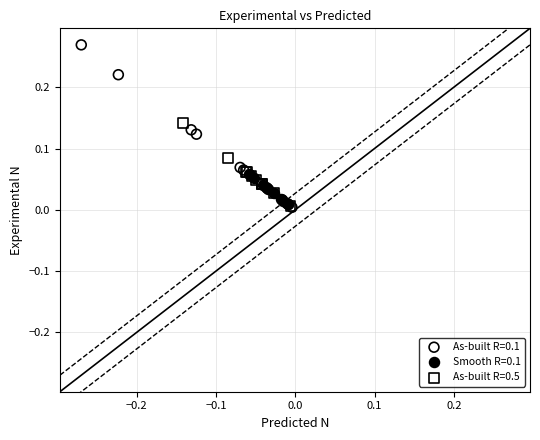

Which series reaches the maximum Y coordinate?

As-built R=0.1